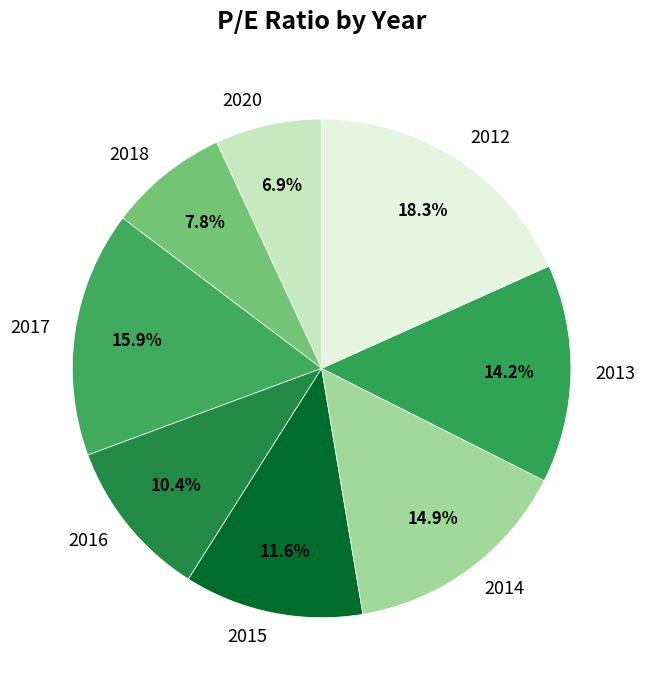

Is there any slice that represents more than half of the pie?

No